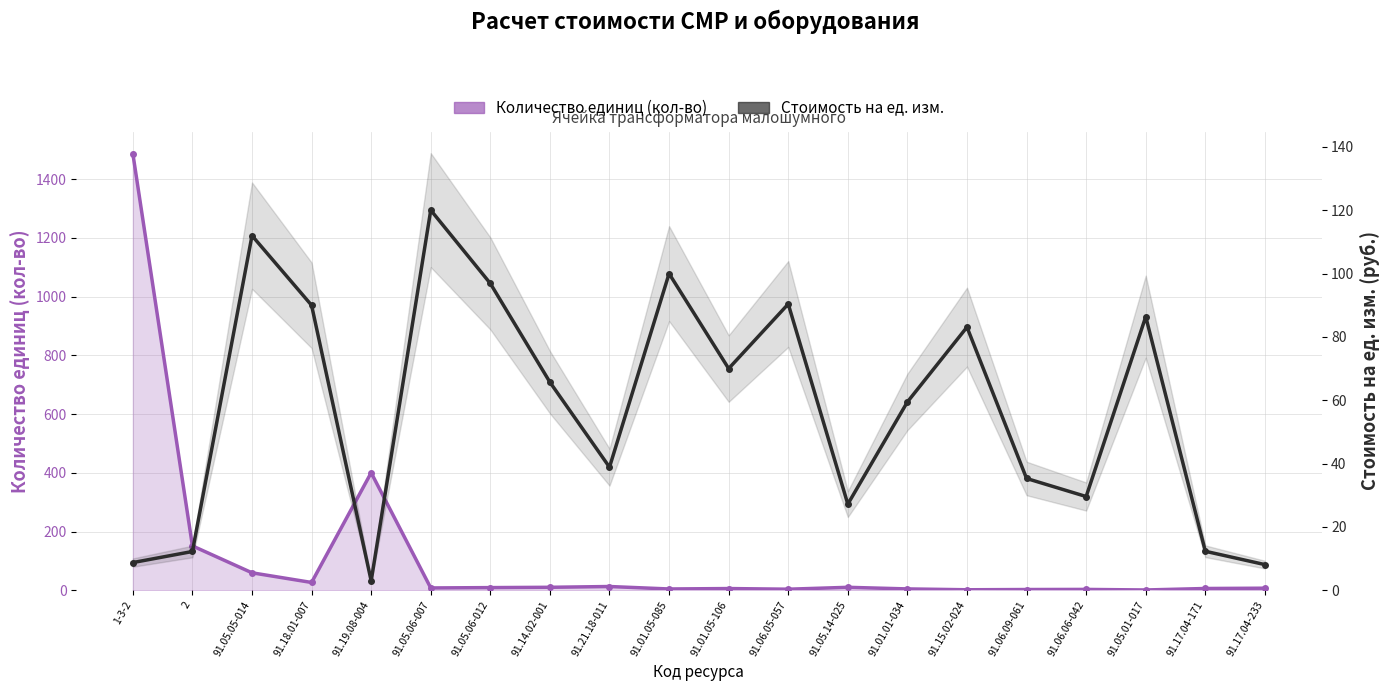

At which category does Стоимость на ед. изм. reach its first local peak?

91.05.05-014